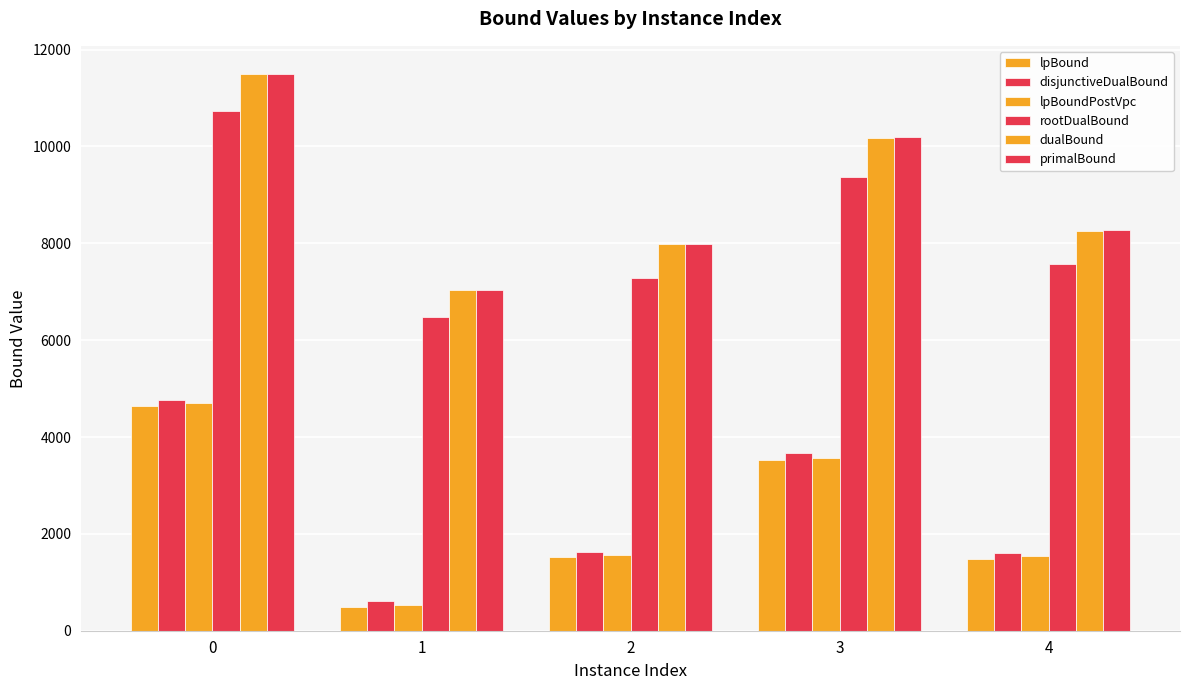

Does the chart contain any negative values?

No